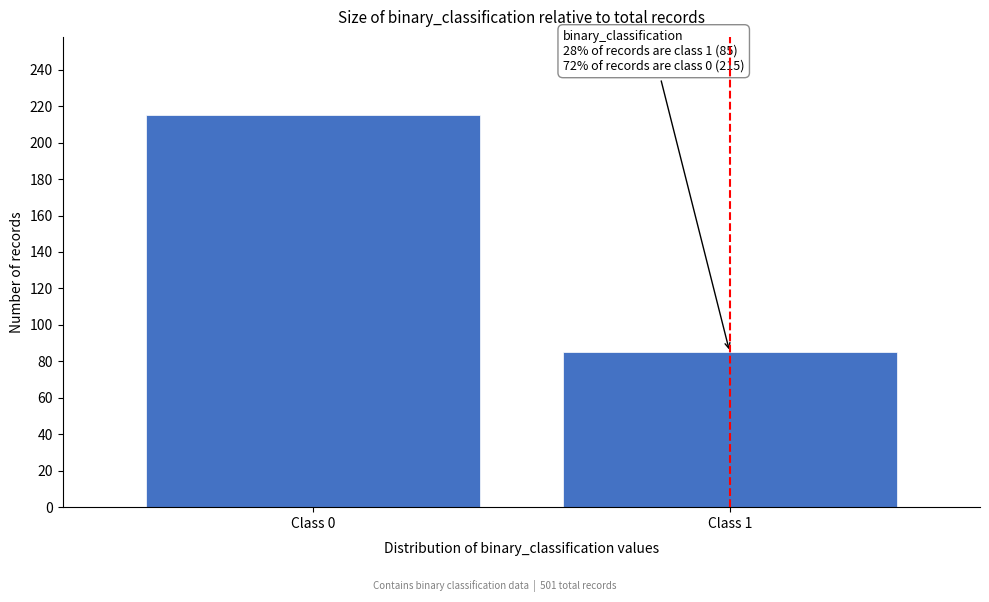

Reading left to right, list all the values displayed in this chart.

215	85